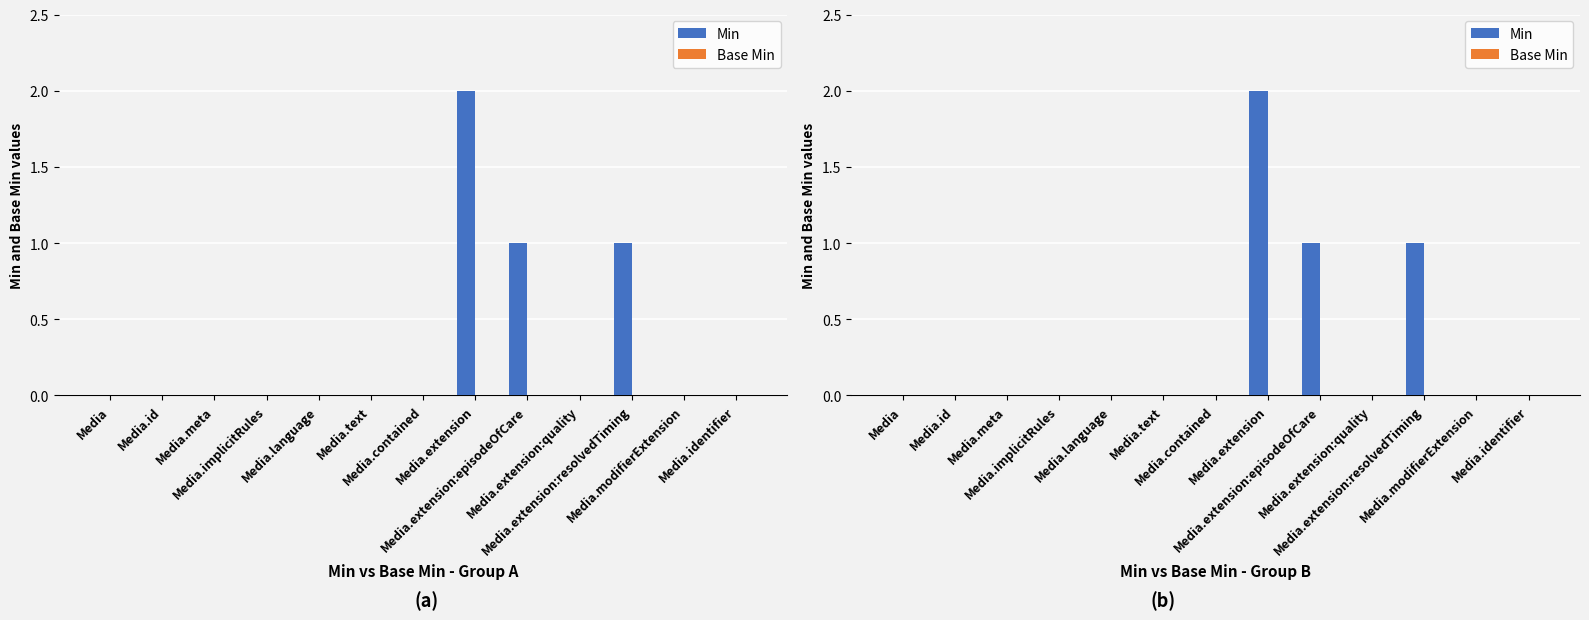

Rank the categories by Base Min value from lowest to highest.

Media, Media.id, Media.meta, Media.implicitRules, Media.language, Media.text, Media.contained, Media.extension, Media.extension:episodeOfCare, Media.extension:quality, Media.extension:resolvedTiming, Media.modifierExtension, Media.identifier